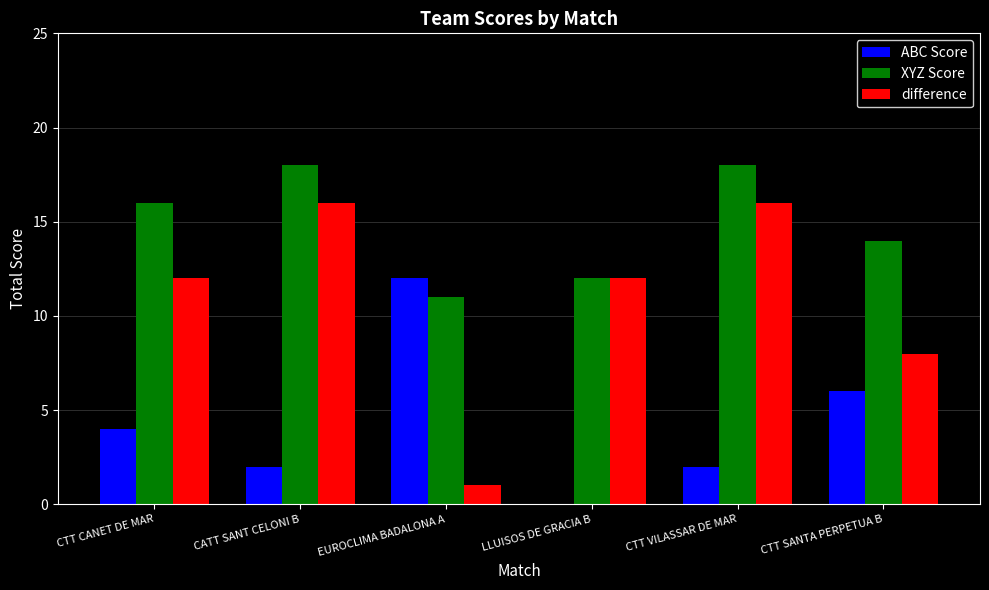

The ABC Score series shows 4 at CTT CANET DE MAR. True or false?

True